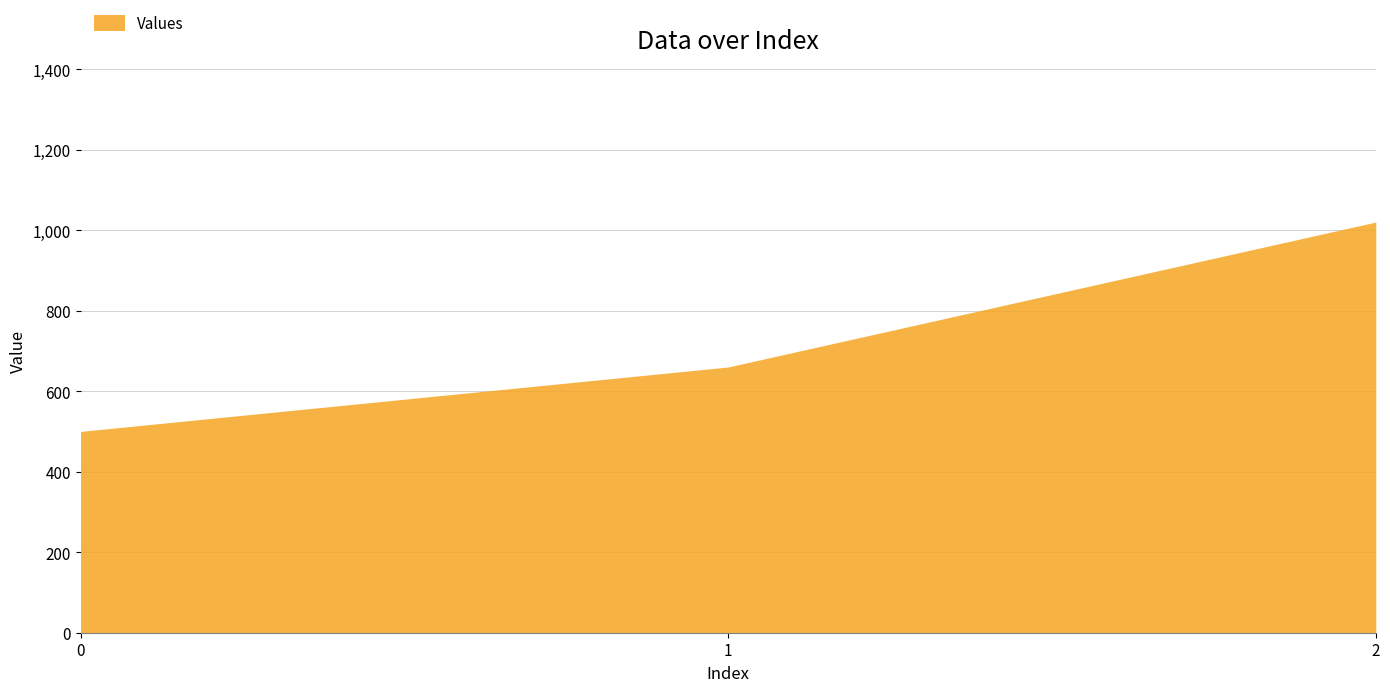

Where is the data nearest to the value 760?

1